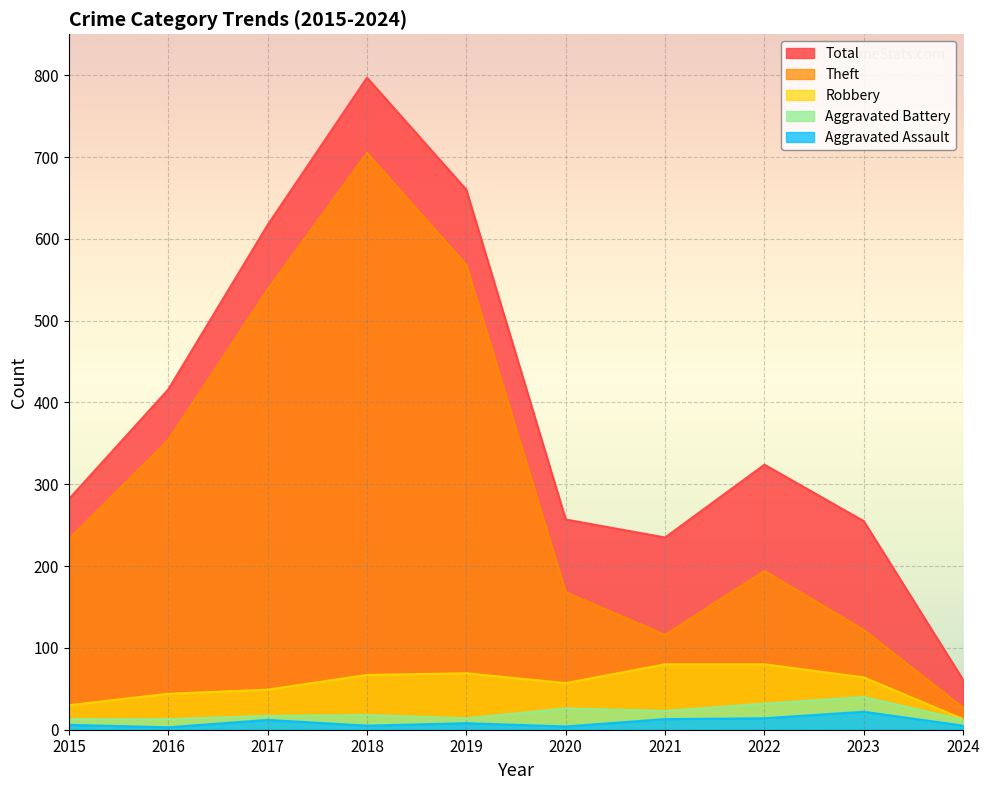

What is the difference between the maximum and minimum values in the Total series?

736